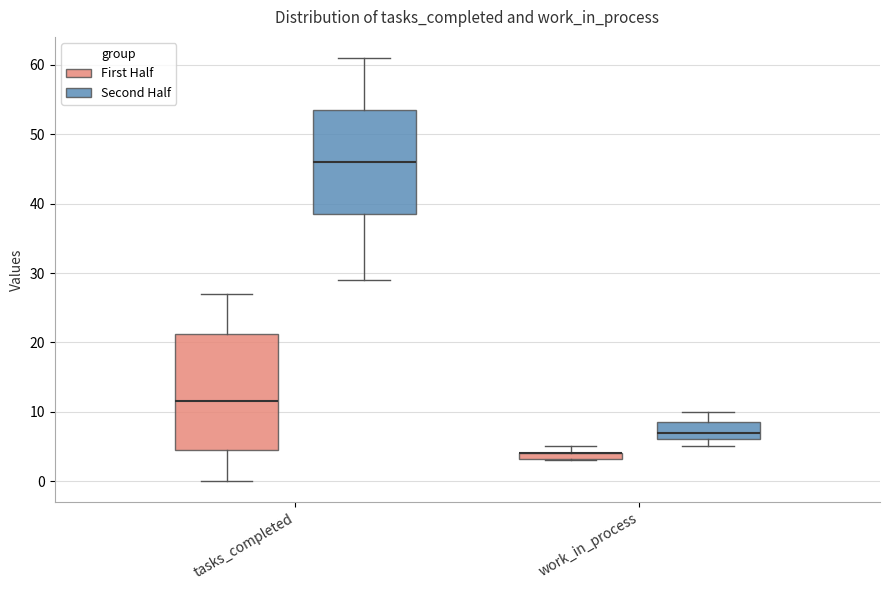

Where is the upper edge of the box for work_in_process (Second Half) on the y-axis? The values are not printed on the chart, so give them approximately, as read against the axis.

9